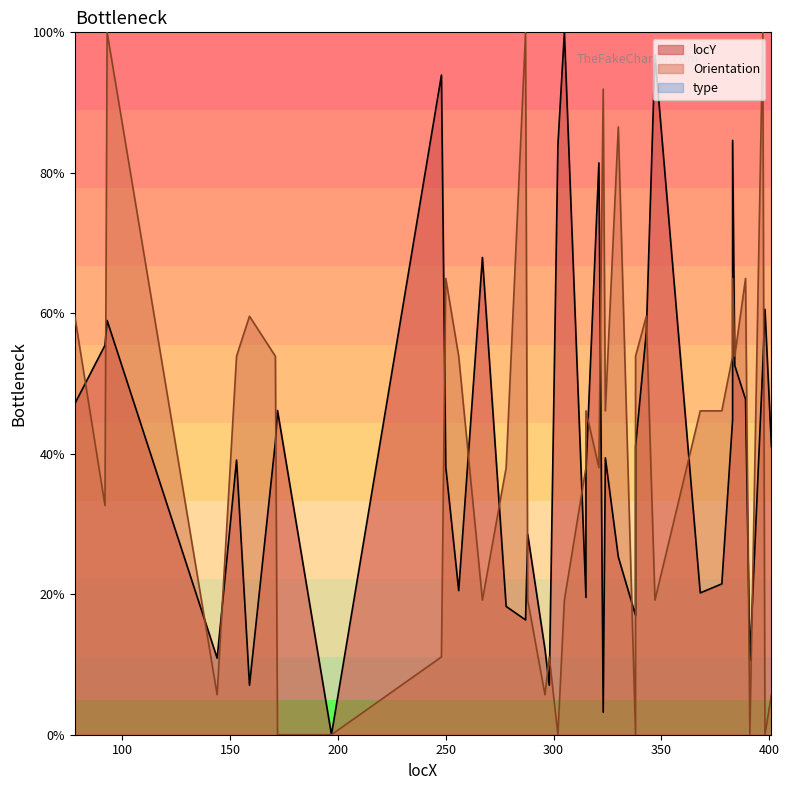

At how many categories does at least one series exceed 67?

12